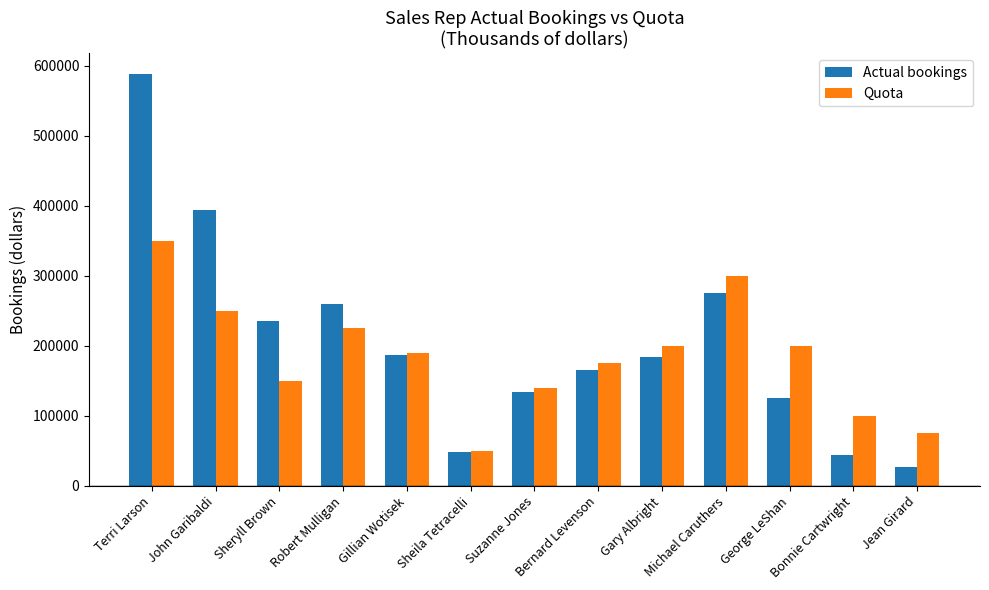

True or false: Actual bookings has a value of 128972 at Sheryll Brown.

False